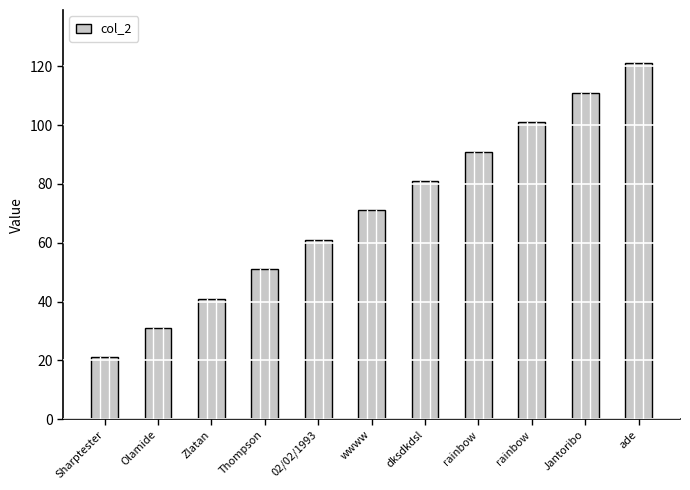

Rank the categories by value from lowest to highest.

Sharptester, Olamide, Zlatan, Thompson, 02/02/1993, wwww, dksdkdsl, rainbow, rainbow, Jantoribo, ade